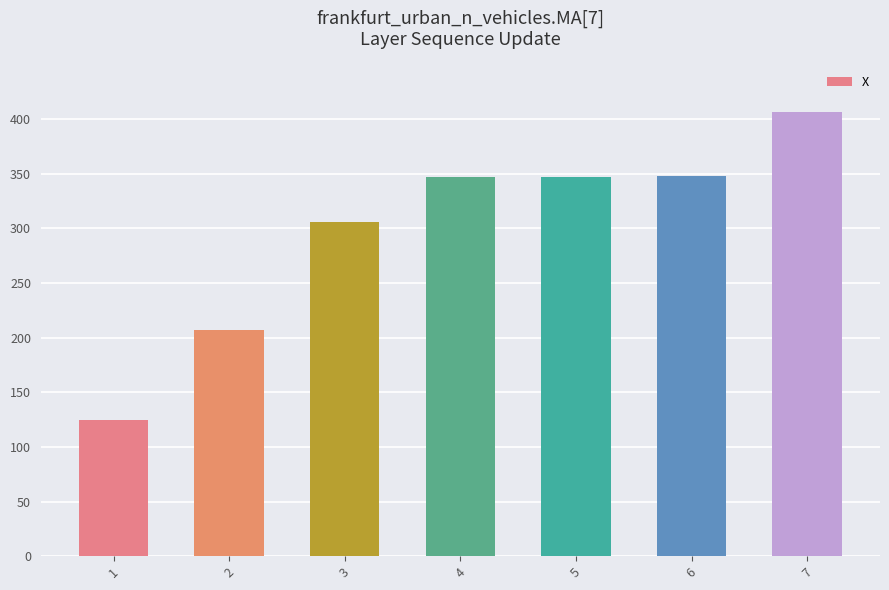

How many bars are there in total?

7